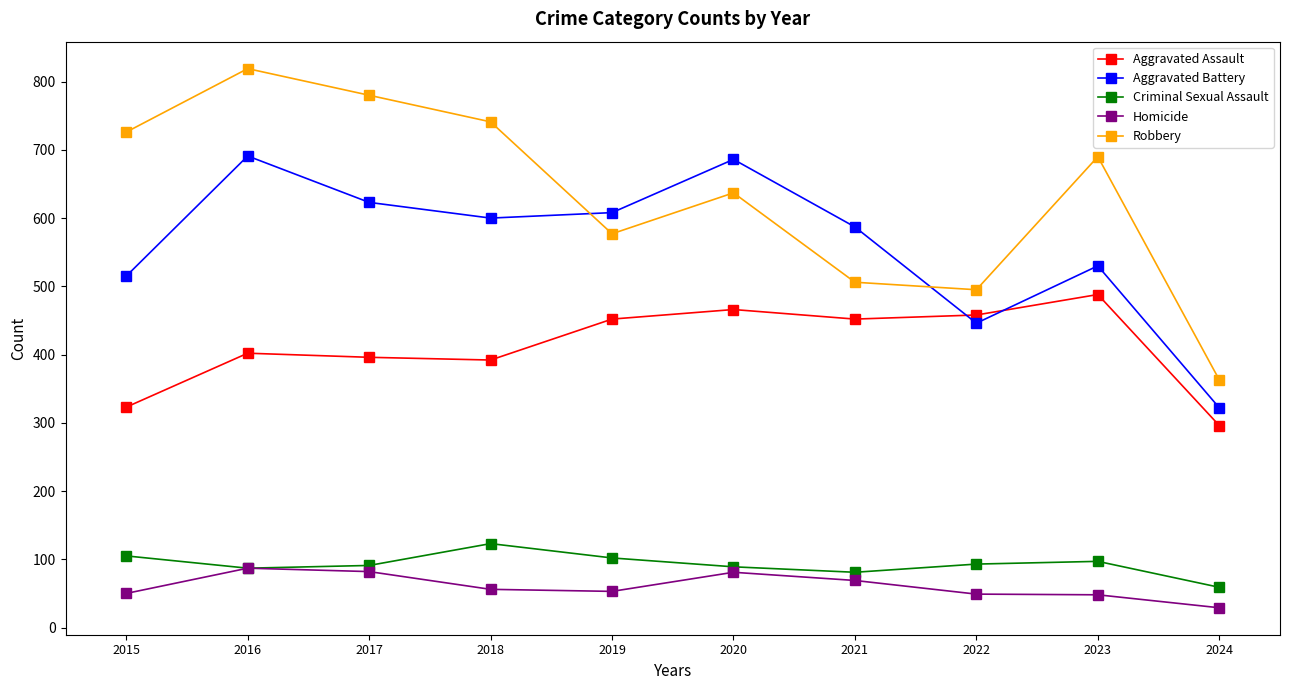

What is the minimum value shown in the chart?

29